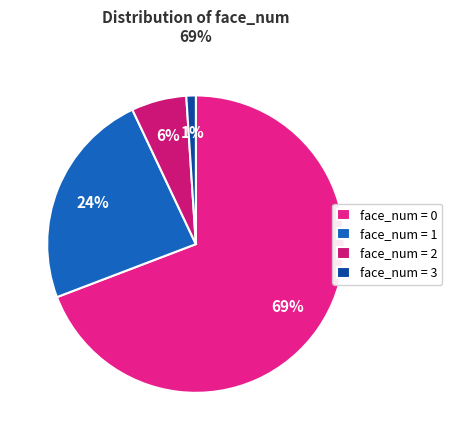

Count the number of slices in the pie.

4